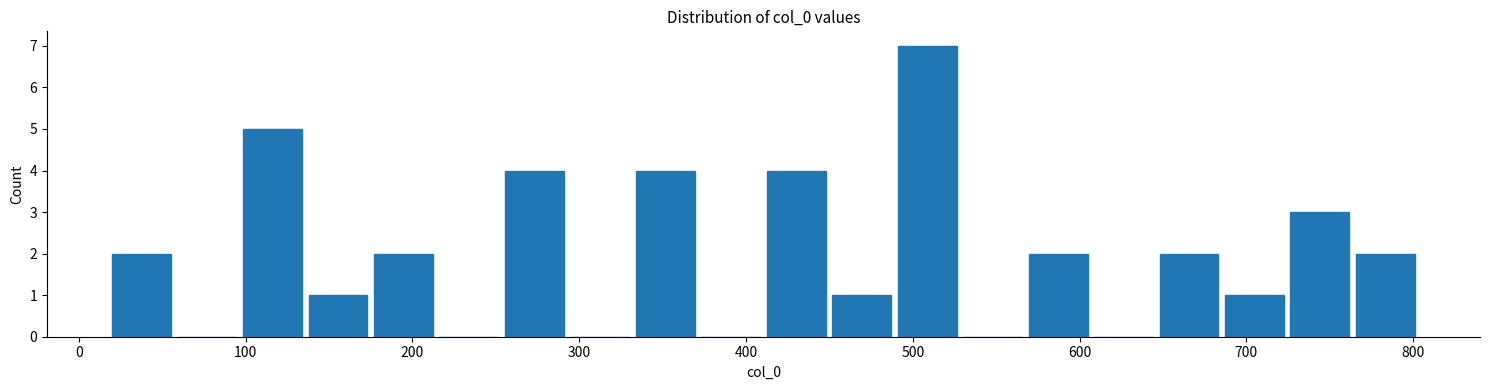

Read against the x-axis, roughly where is the centre of the tallest bar?

510